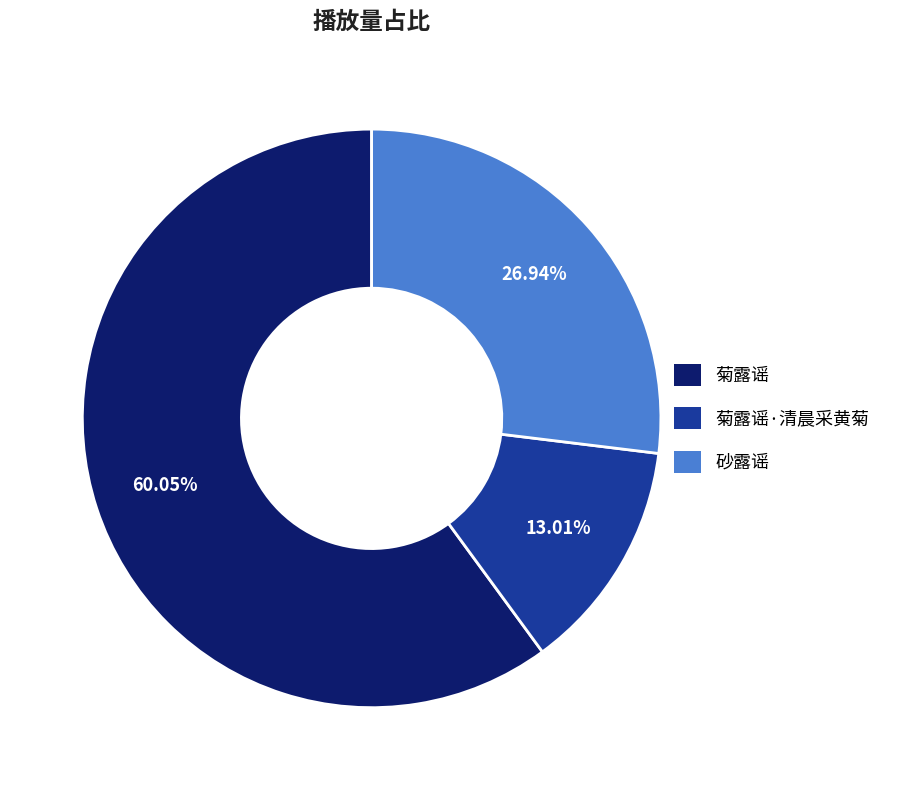

To the nearest percent, what portion does 菊露谣·清晨采黄菊 represent?

13%